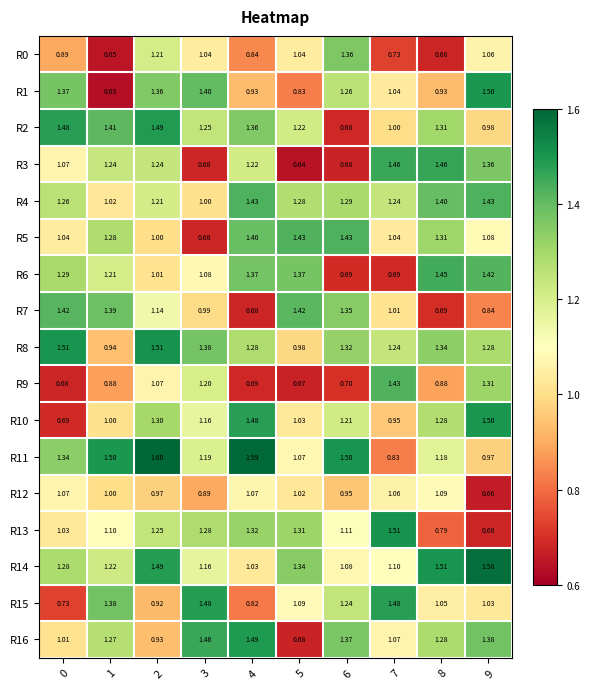

Is the value of R7 at 9 greater than the value of R16 at 2?

No